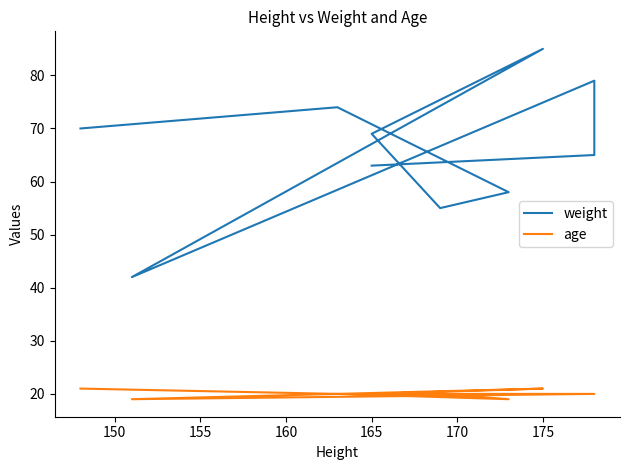

What is the difference between the age values at 180 and 145?

1